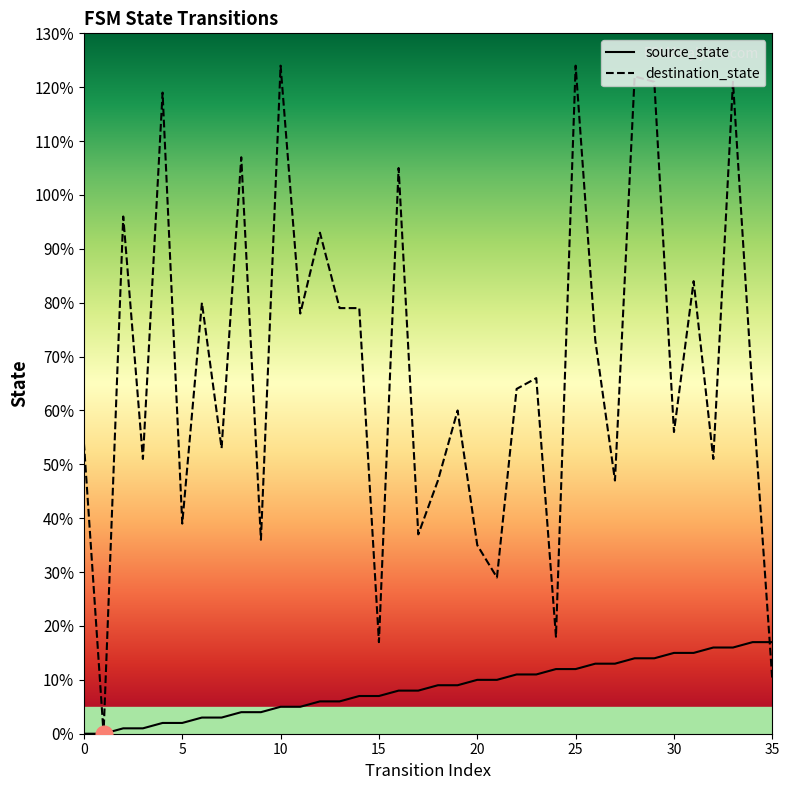

Is it true that source_state equals 4 at 35?

False